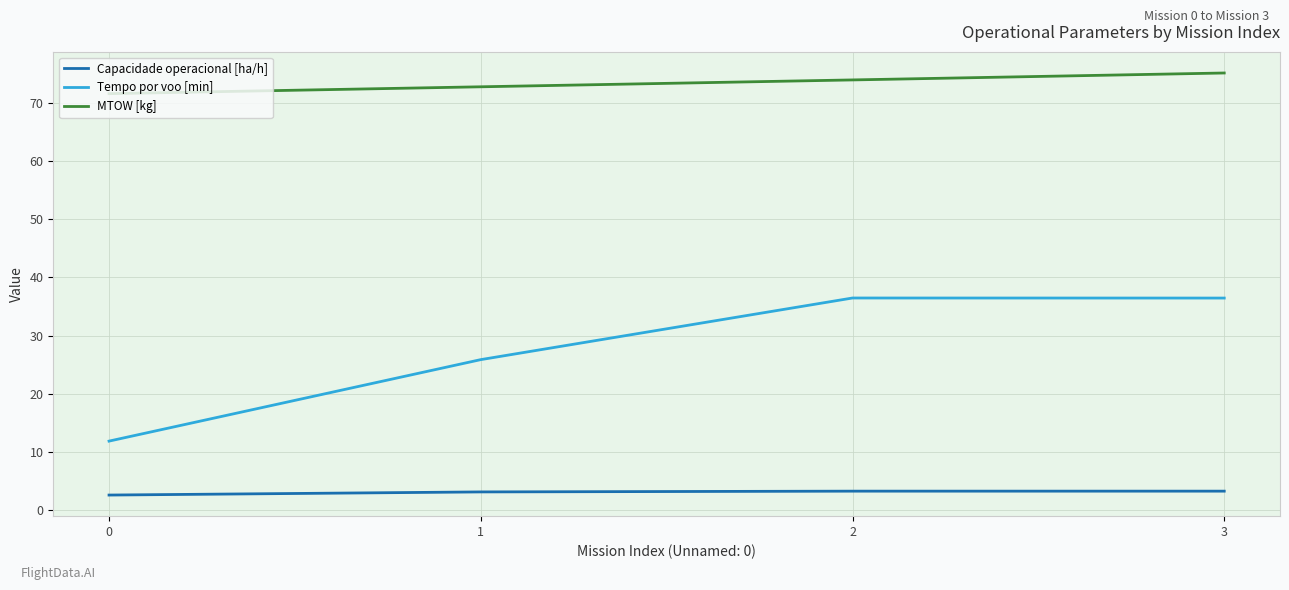

What is the spread (max minus min) of values at 1?

69.6